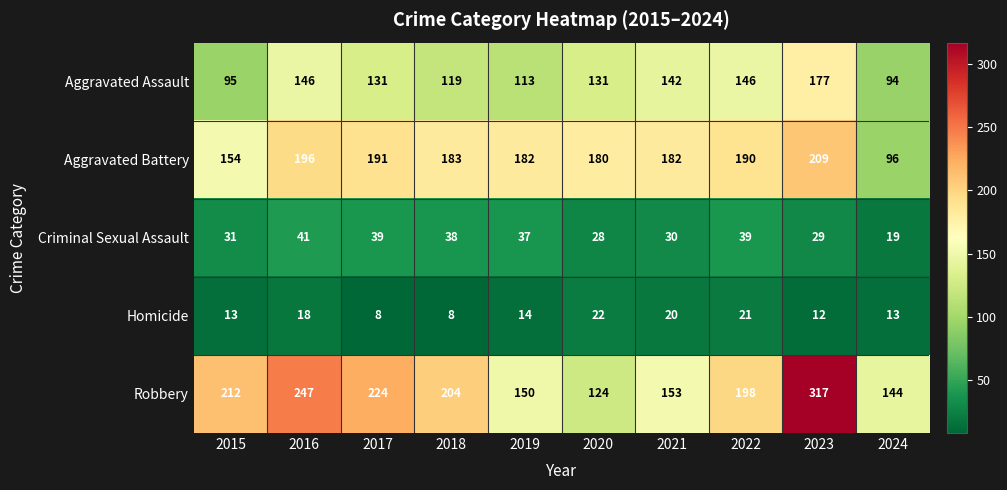

What is the difference between the second highest and second lowest values in the Aggravated Assault series?

51